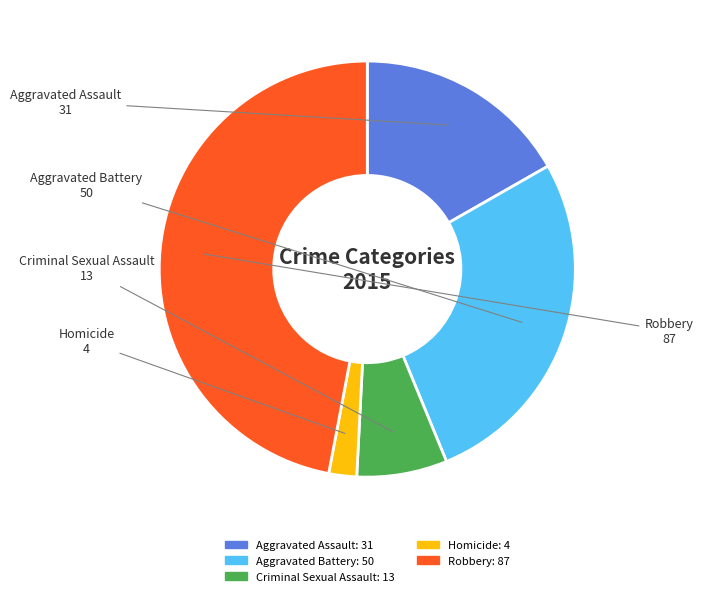

Is there any slice that represents more than half of the pie?

No